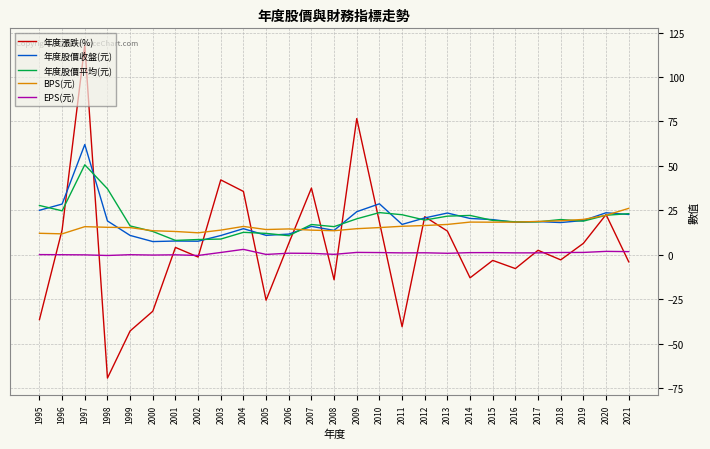

What is the difference between the highest and lowest values at 1997?

118.1